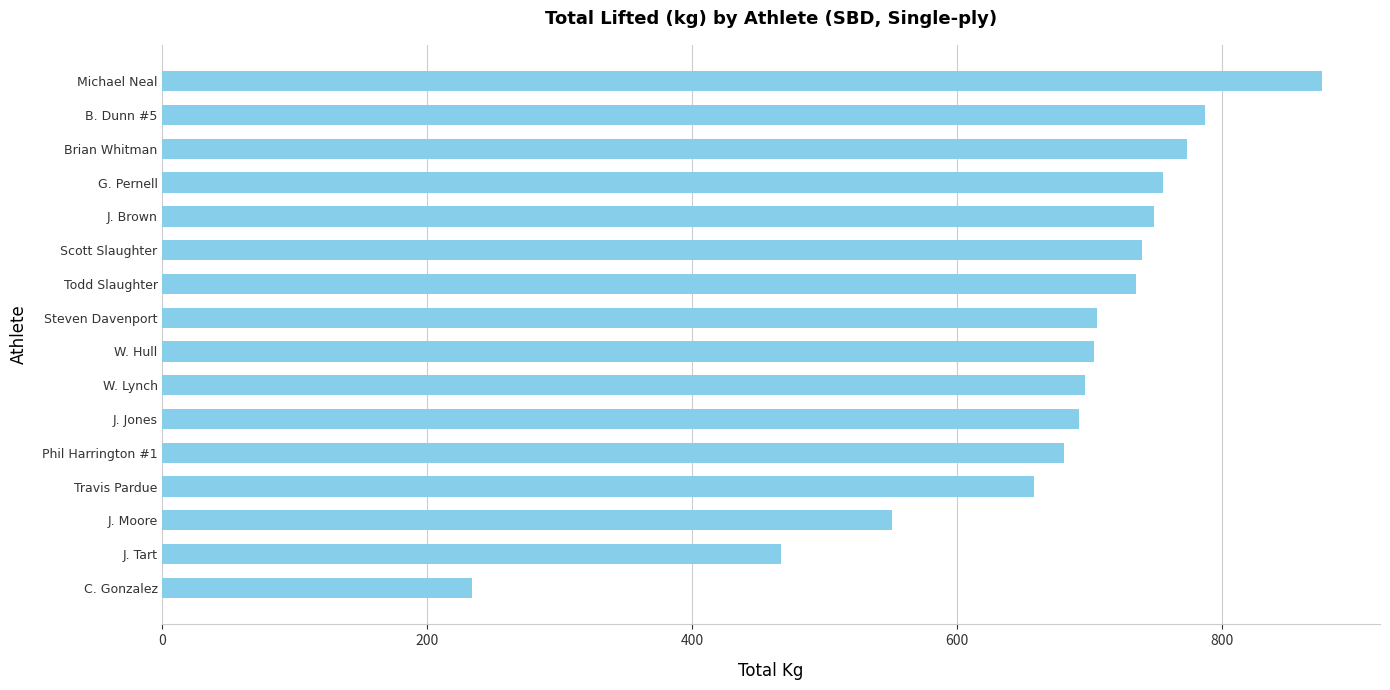

Between Phil Harrington #1 and W. Hull, which is larger?

W. Hull